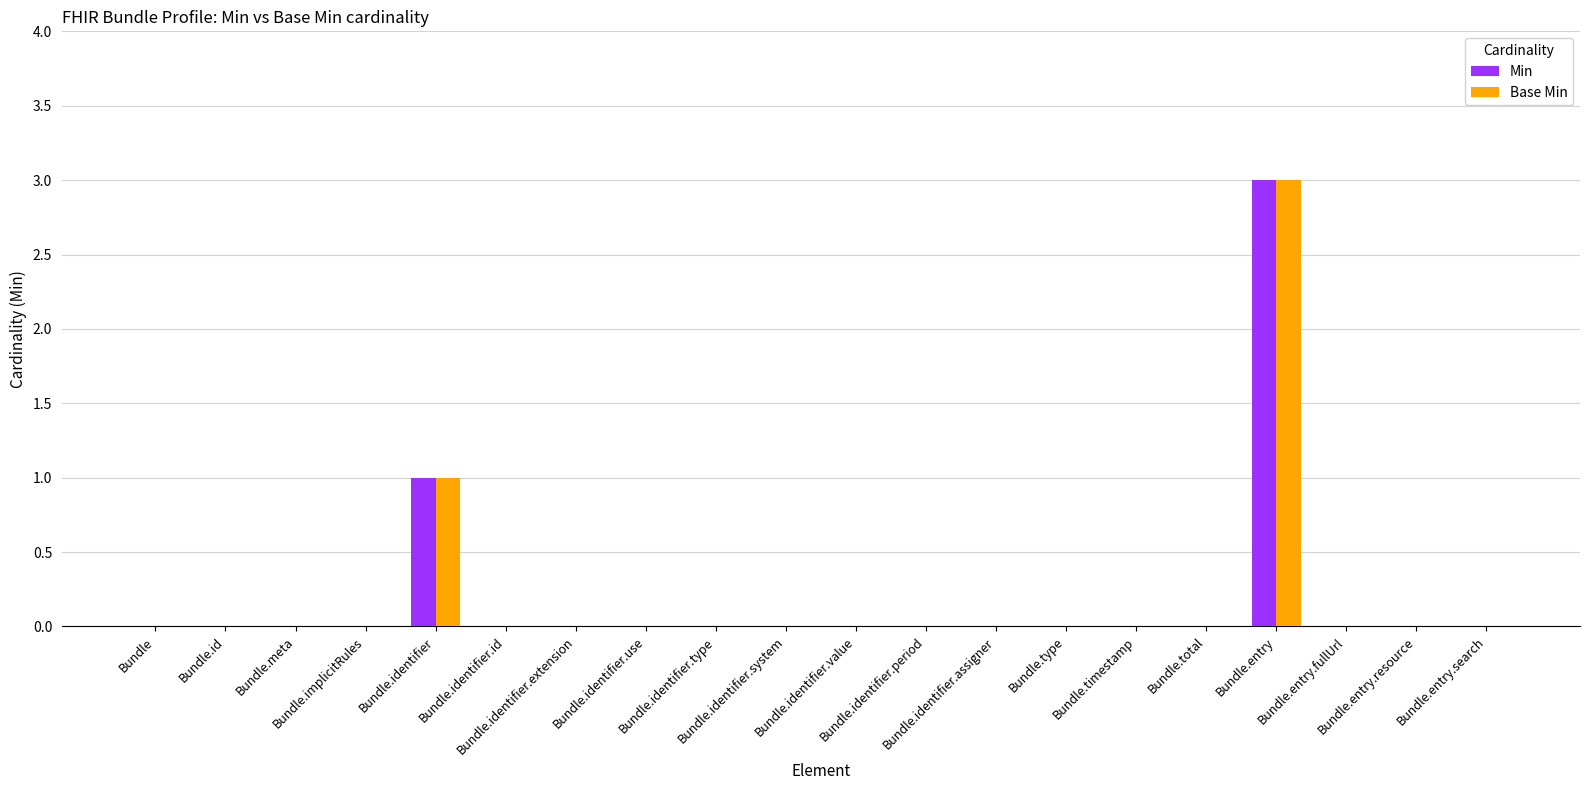

True or false: Min has a value of 2 at Bundle.identifier.assigner.

False